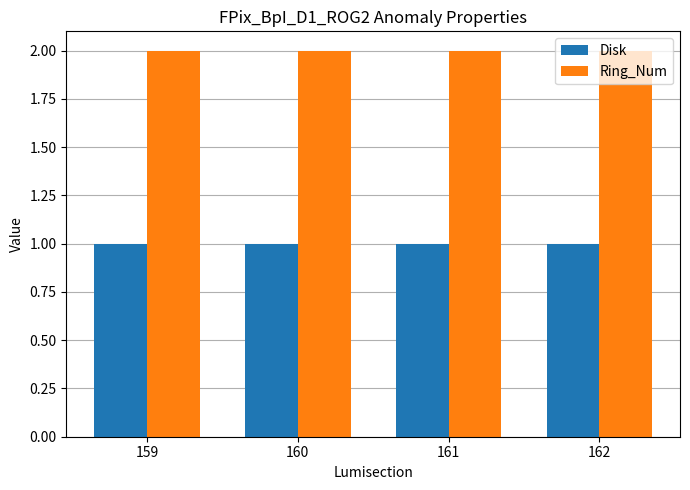

Which series has the largest total across all categories?

Ring_Num